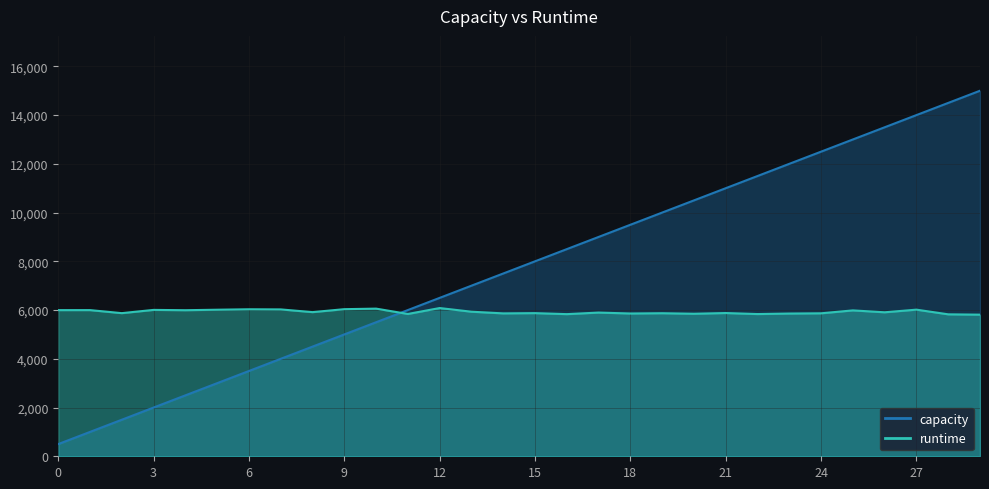

True or false: runtime has a value of 5848.5 at 20.

True